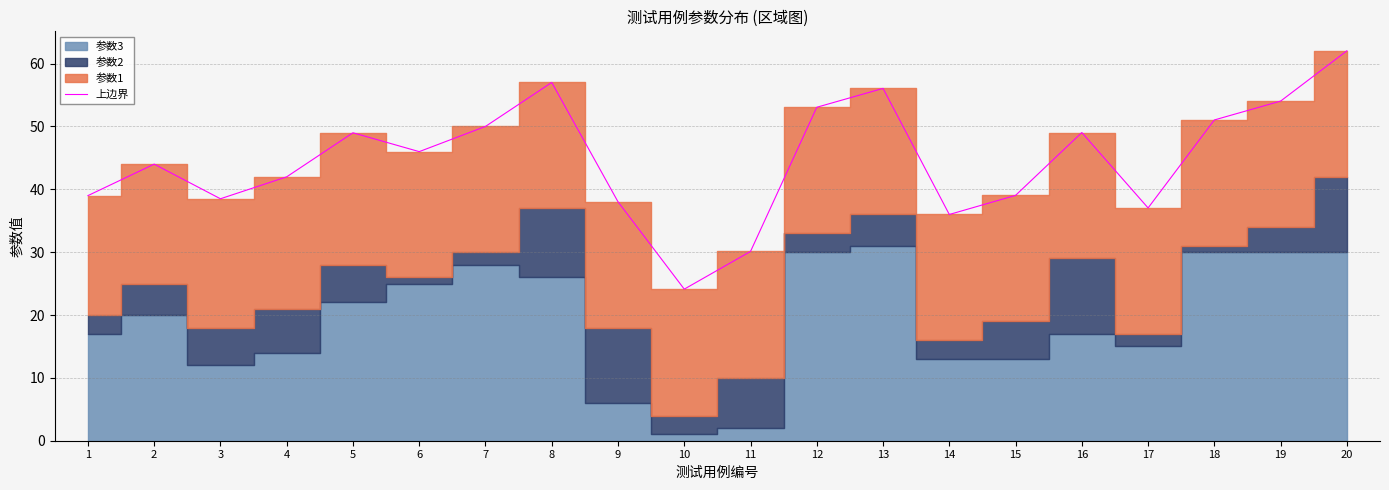

List the labels in order of value, largest first.

20, 8, 13, 19, 12, 18, 7, 16, 5, 6, 2, 4, 15, 1, 3, 9, 17, 14, 11, 10